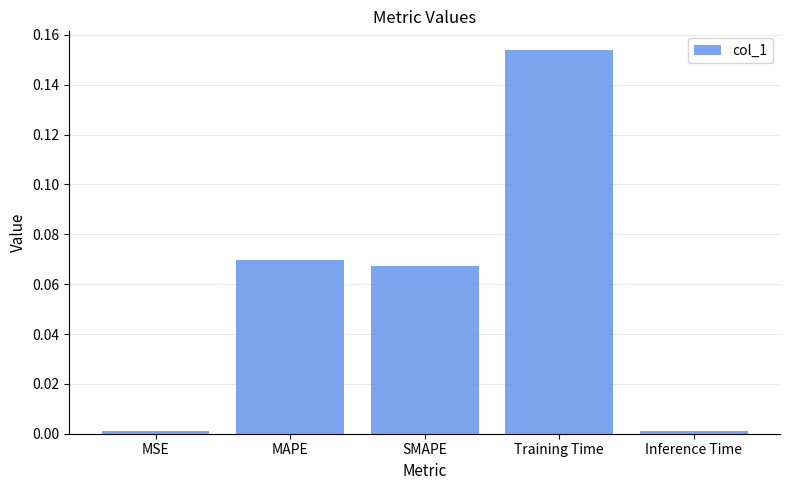

Are the bars horizontal?

No